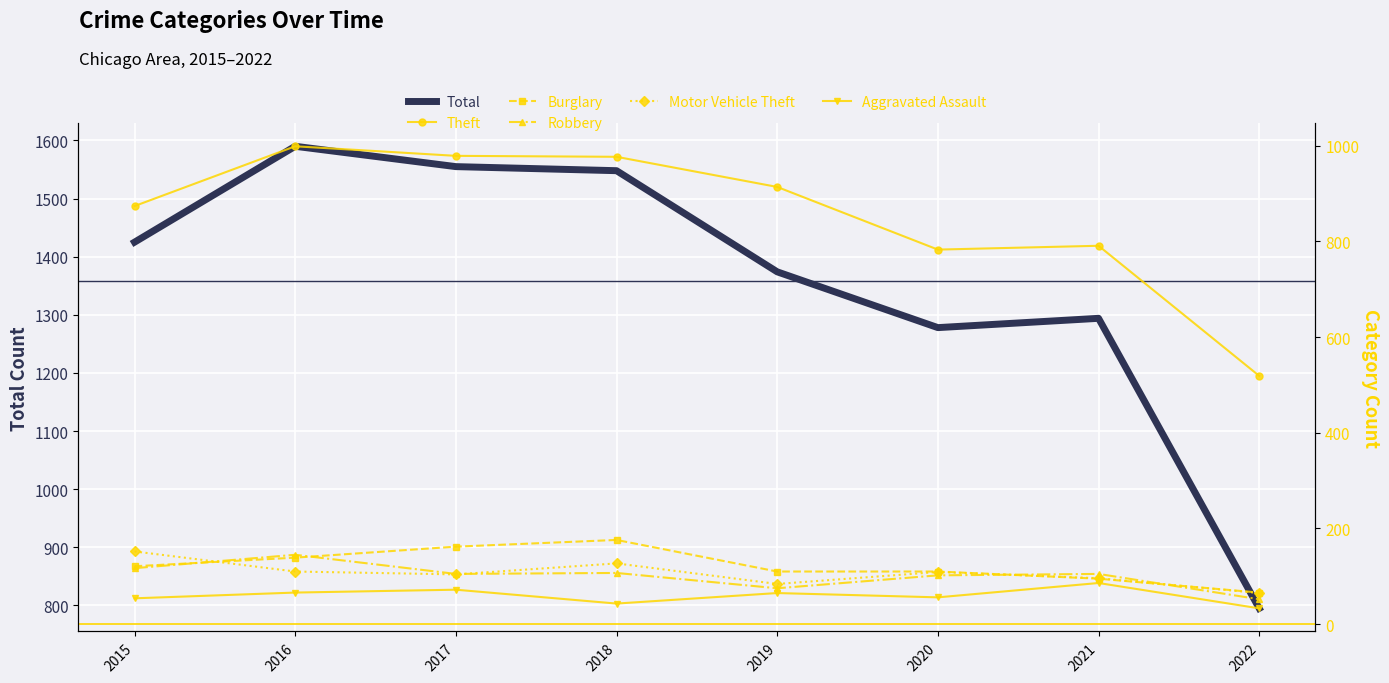

What is the difference between the maximum and minimum values in the Total series?

795